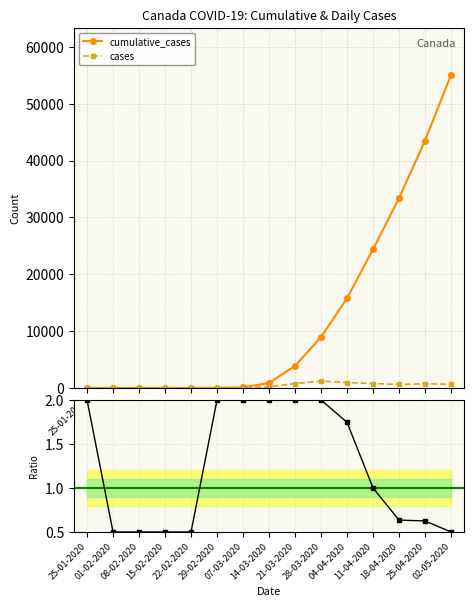

What is the total value across all series at 14-03-2020?

1083.0